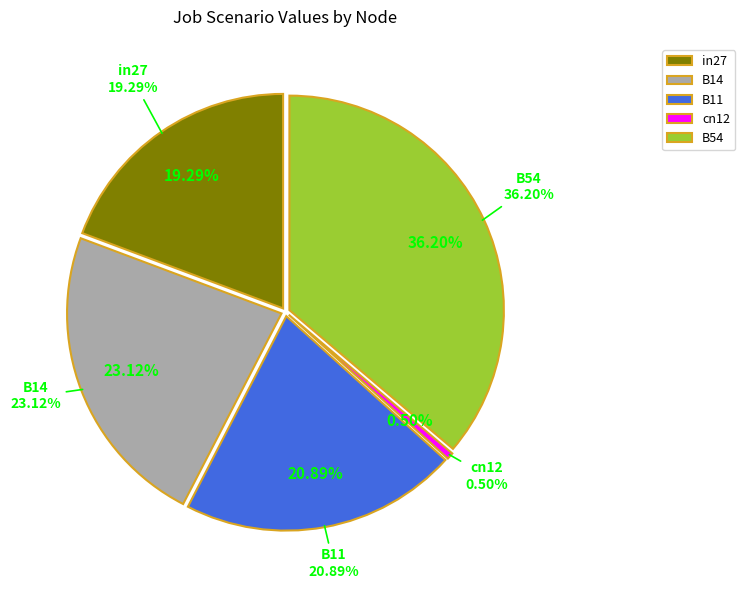

How much of the chart is everything except B54?

63.8%